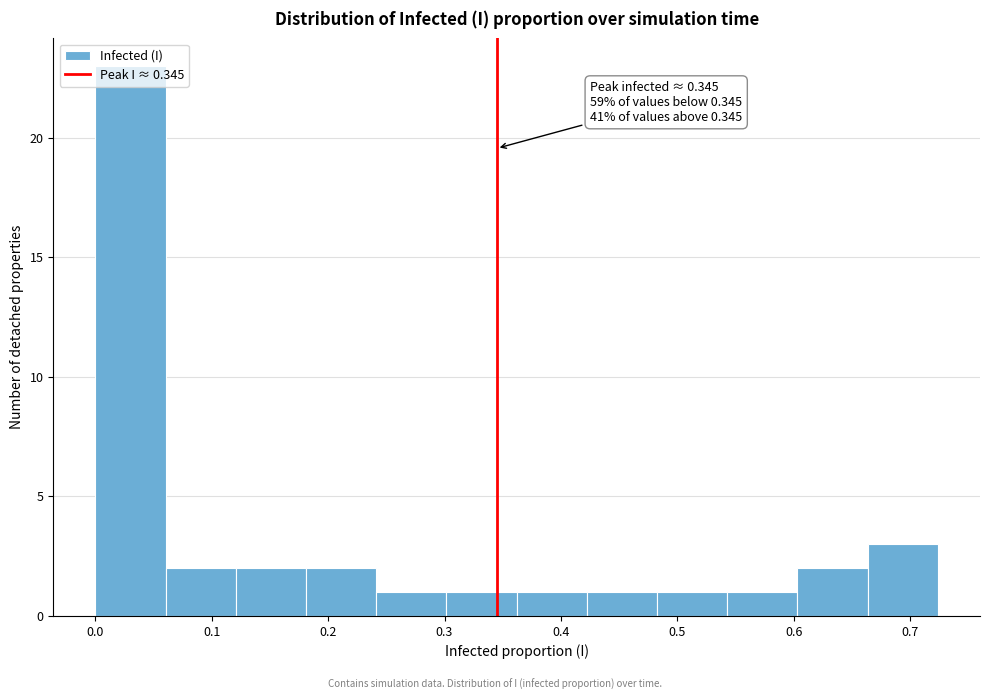

Over which range of the x-axis is the bar tallest?

0.00 to 0.06